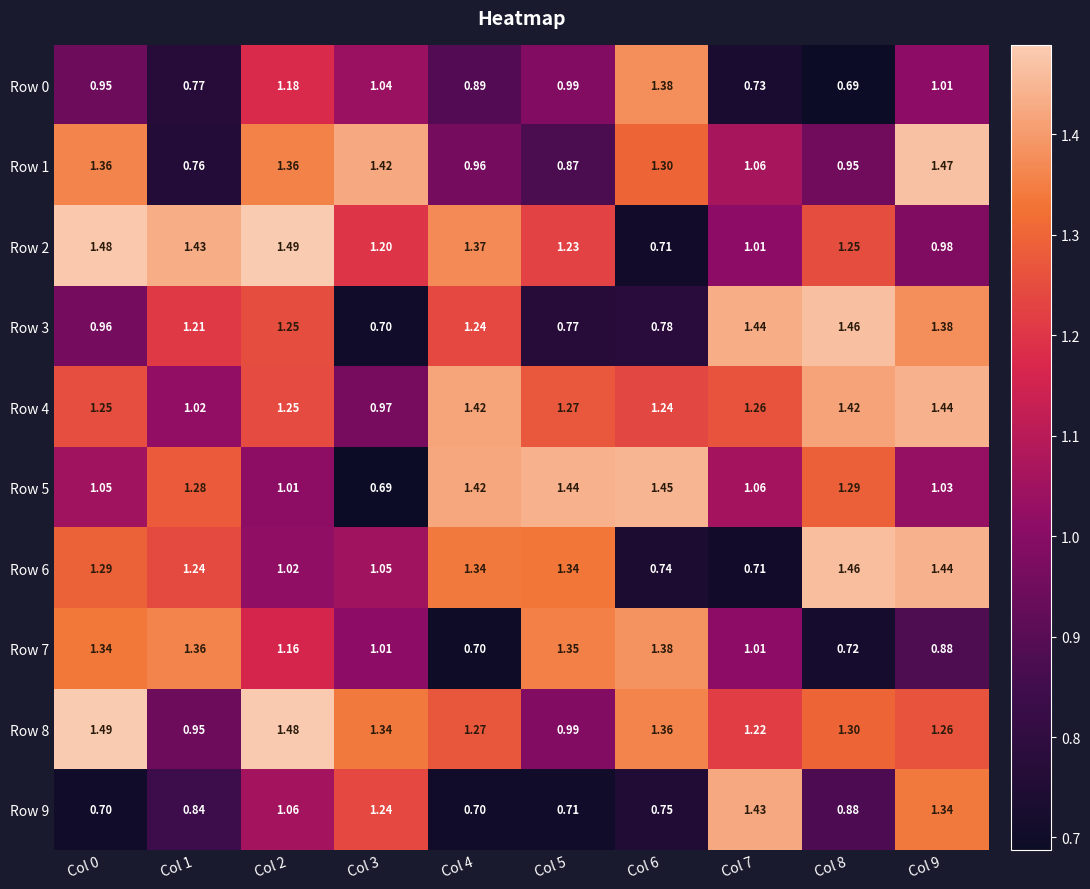

Is the value of Row 3 at Col 1 greater than the value of Row 2 at Col 5?

No